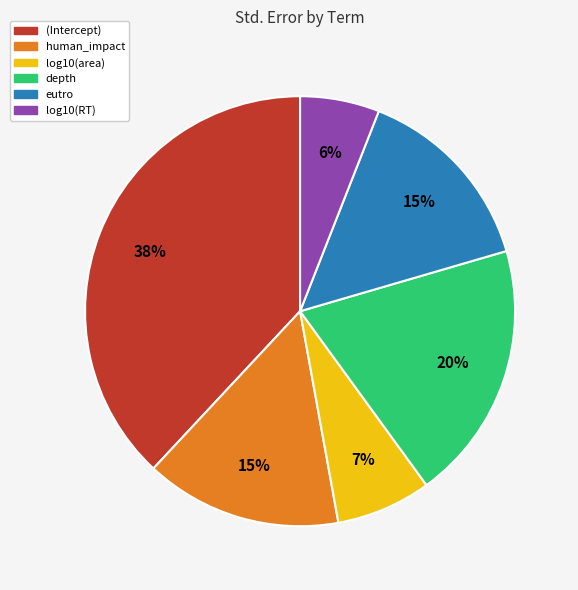

Which category has the biggest portion of the pie?

(Intercept)